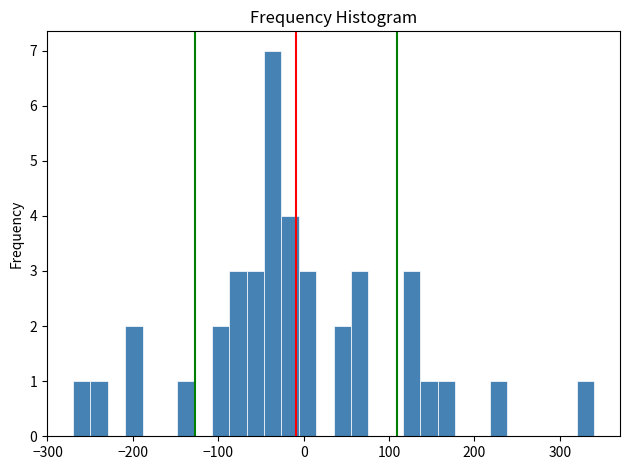

Around what value on the x-axis is the tallest bar? Give the approximate position of its centre, as read against the axis.

-40